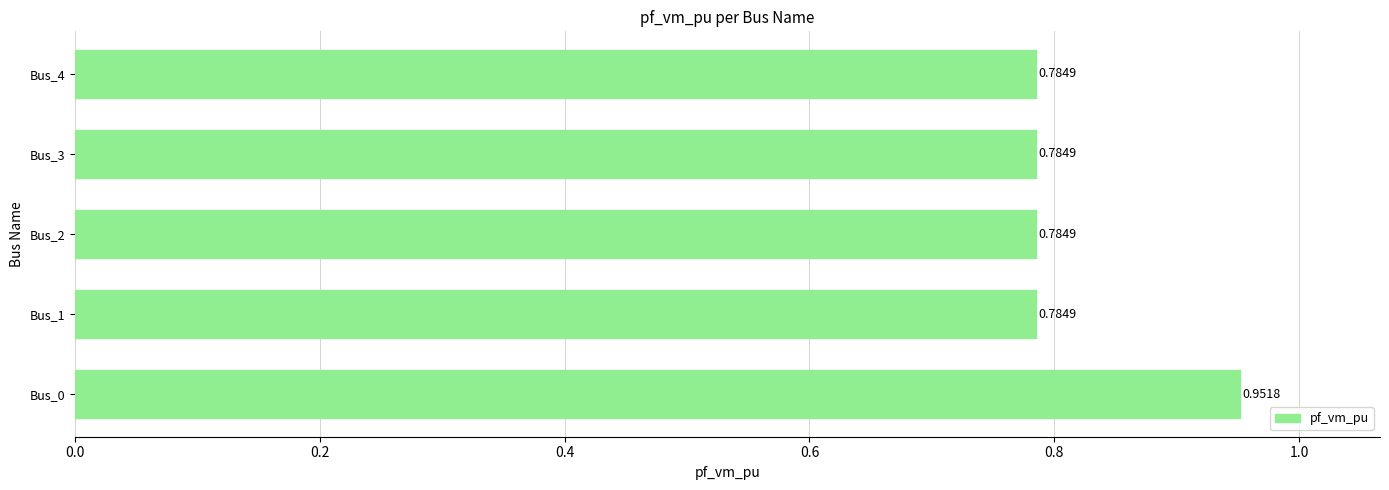

What is the sum of the values at Bus_3 and Bus_4?

1.6